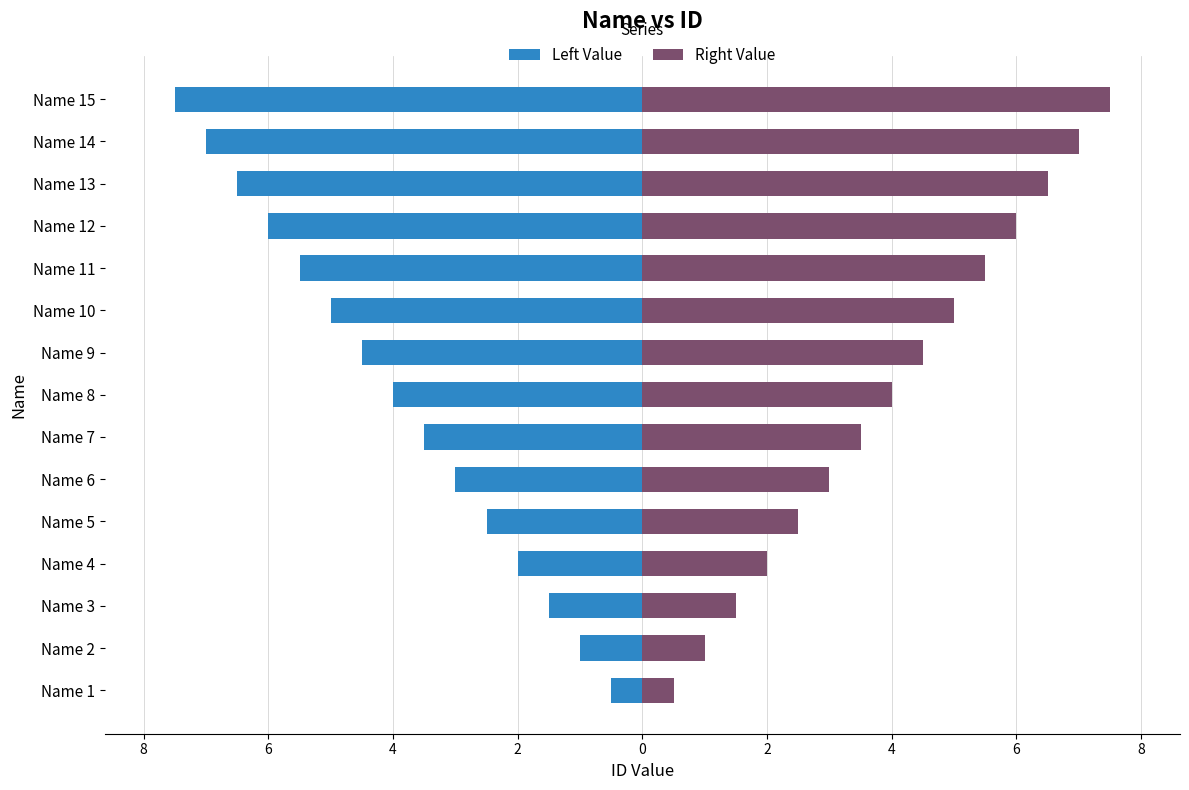

List the series in order of their overall mean, lowest first.

Left Value, Right Value